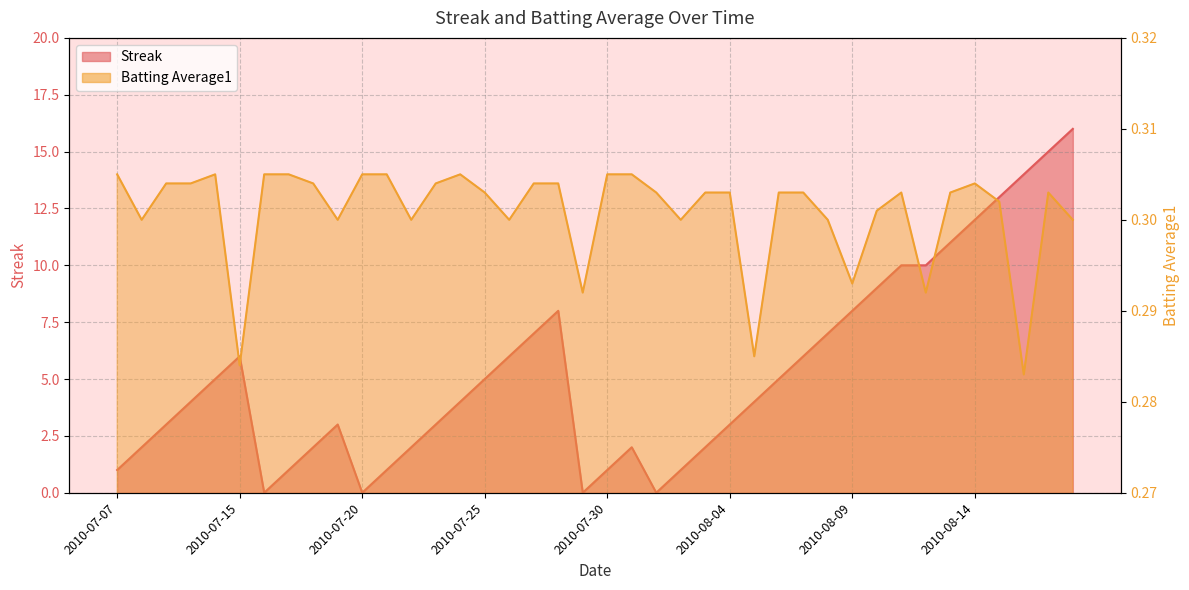

How many times do Batting Average1 and Streak cross each other?

8